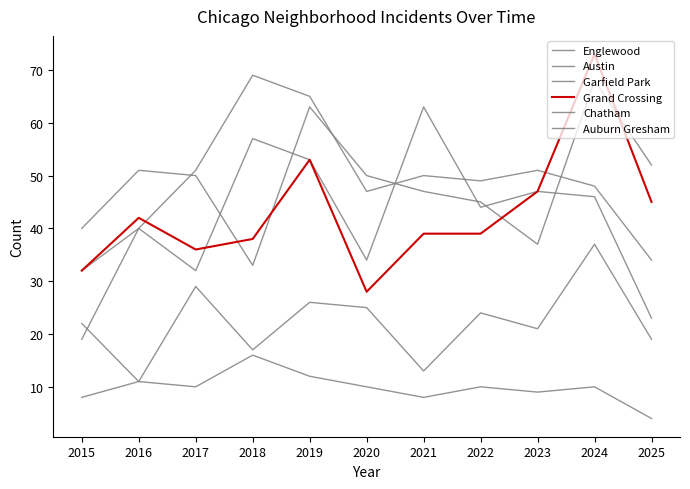

Is this an area chart (filled region under the line)?

No